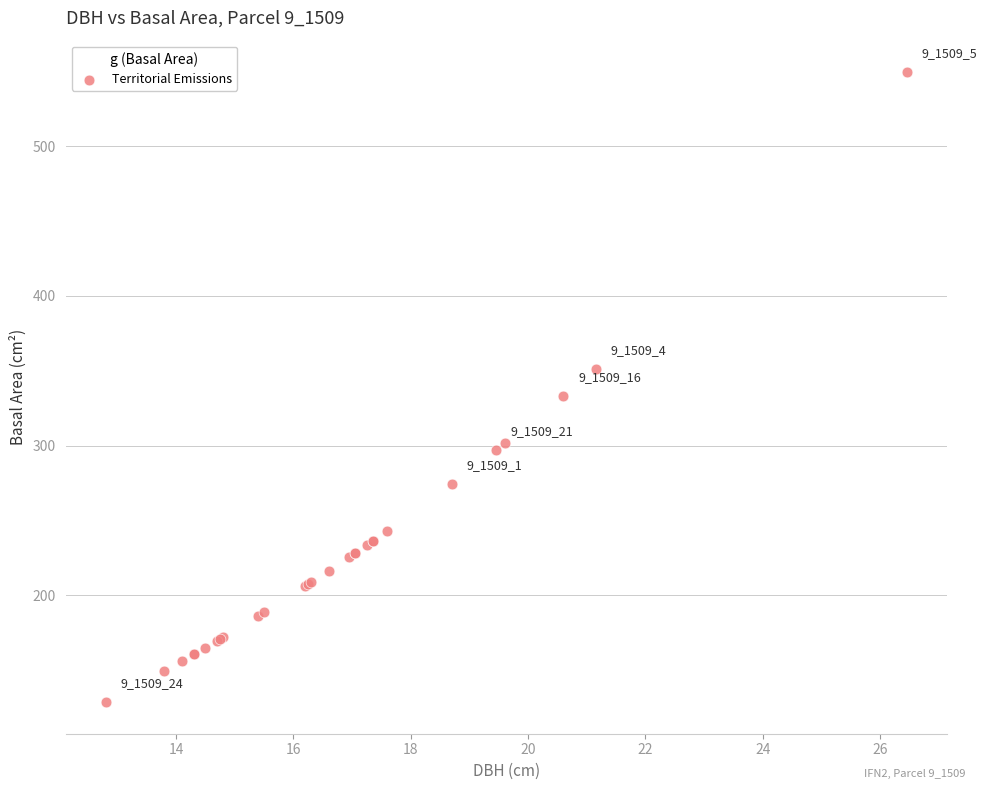

What Y value in the scatter plot is closest to 339?

333.3